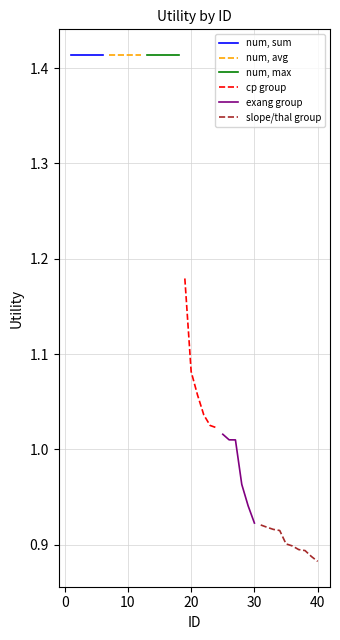

Which category has the highest value across all series?

1